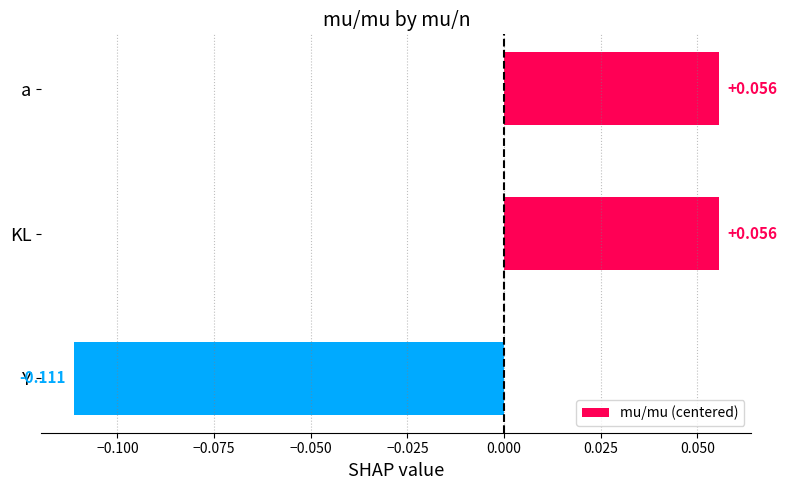

What is the difference between the second highest and minimum values?

0.2